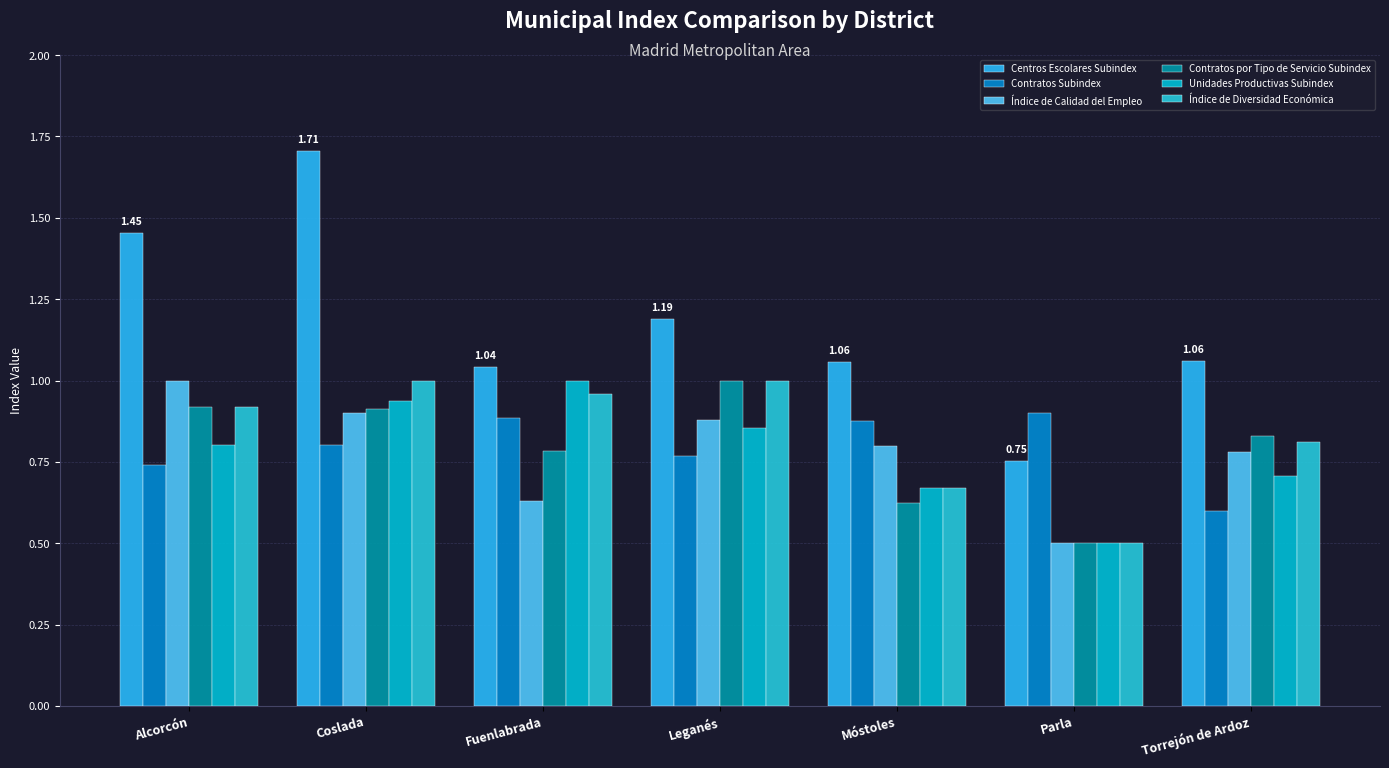

What are all the series names shown in the legend?

Centros Escolares Subindex, Contratos Subindex, Índice de Calidad del Empleo, Contratos por Tipo de Servicio Subindex, Unidades Productivas Subindex, Índice de Diversidad Económica